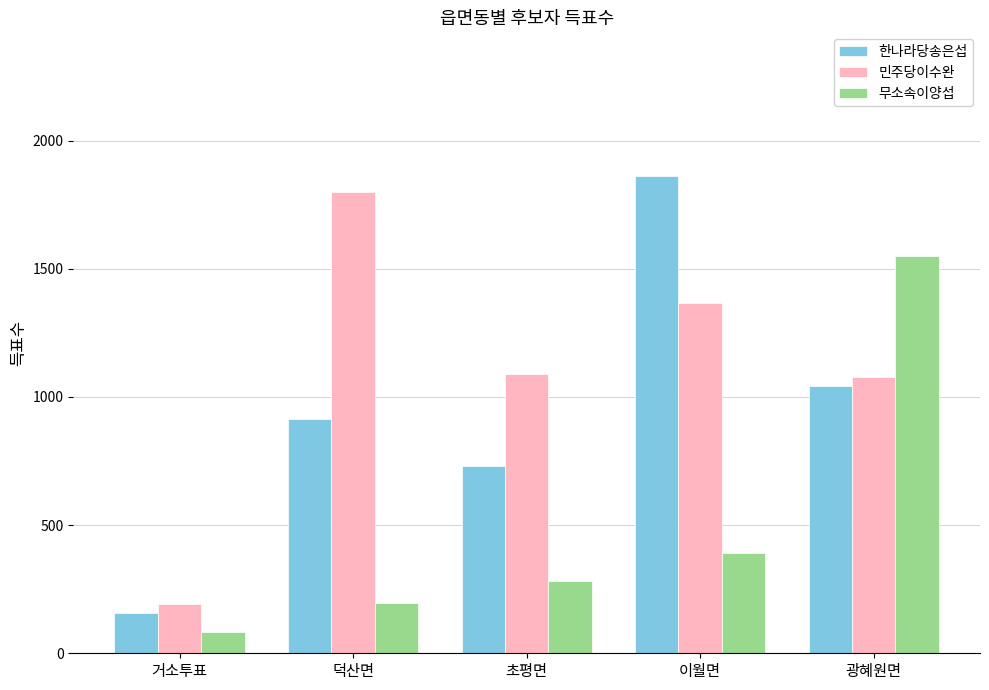

What is the value of the 민주당이수완 bar at the 5th from the left?

1079